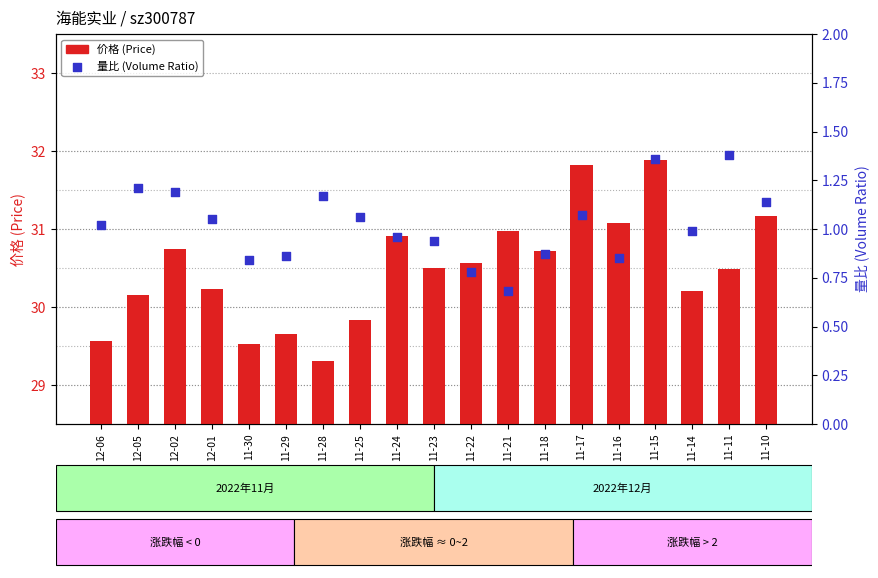

Which series has the largest Y range (max minus min)?

价格 (Price)